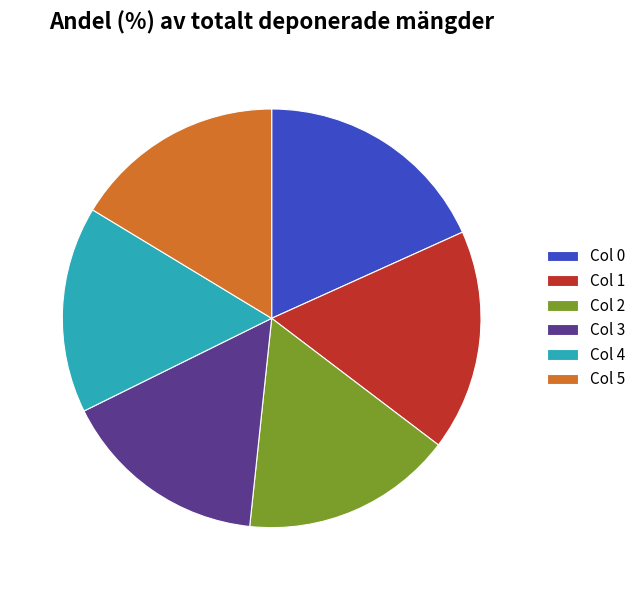

Is there any slice that represents more than half of the pie?

No